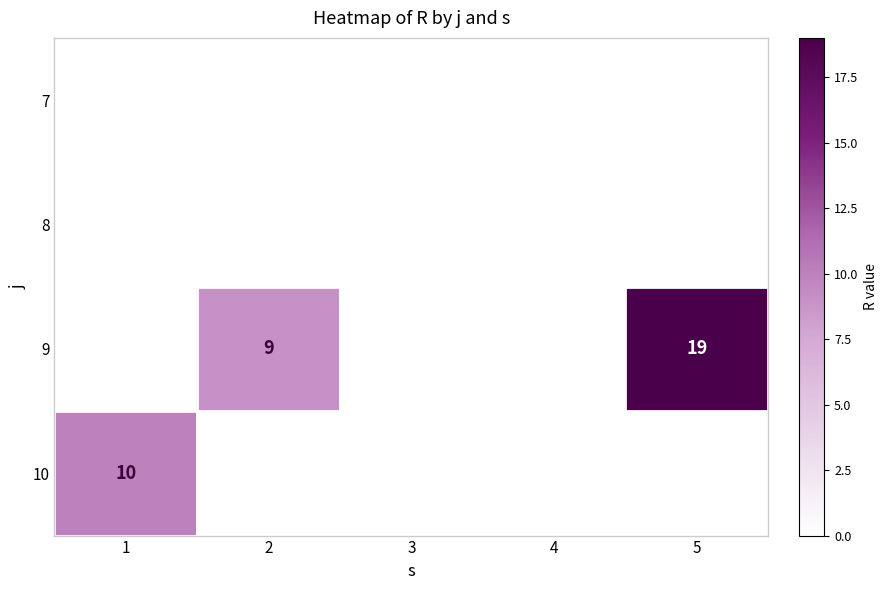

True or false: 9 has a value of 11 at 5.

False